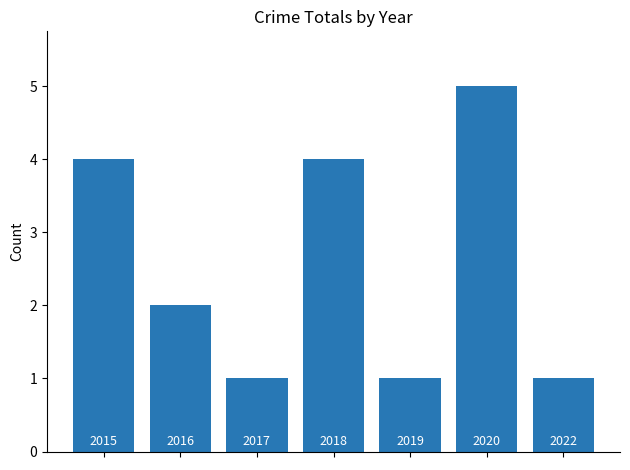

What is the difference between the maximum and second lowest values?

4